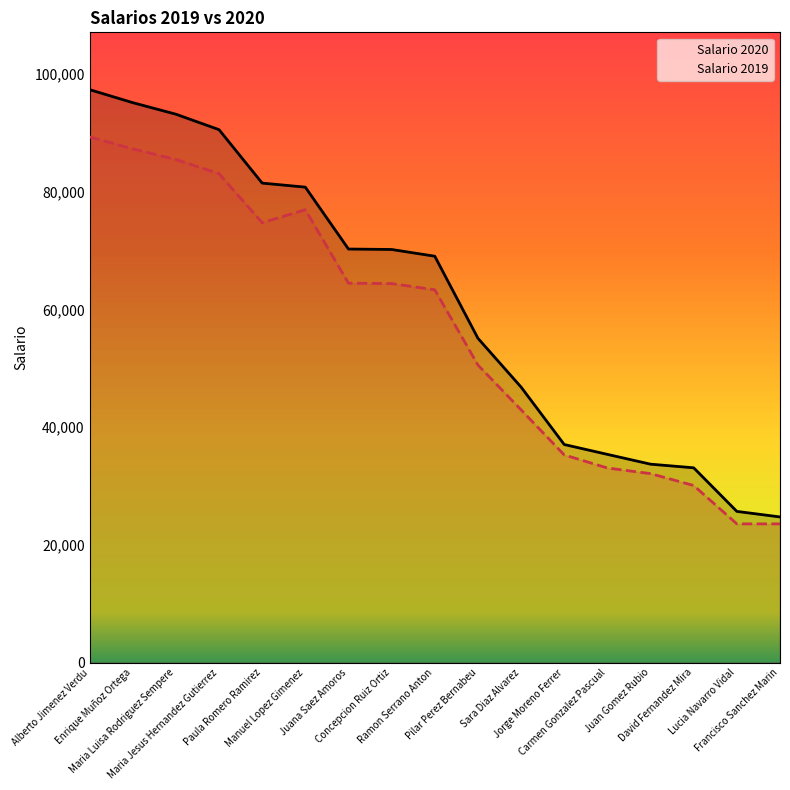

Between David Fernandez Mira and Ramon Serrano Anton, which is larger?

Ramon Serrano Anton